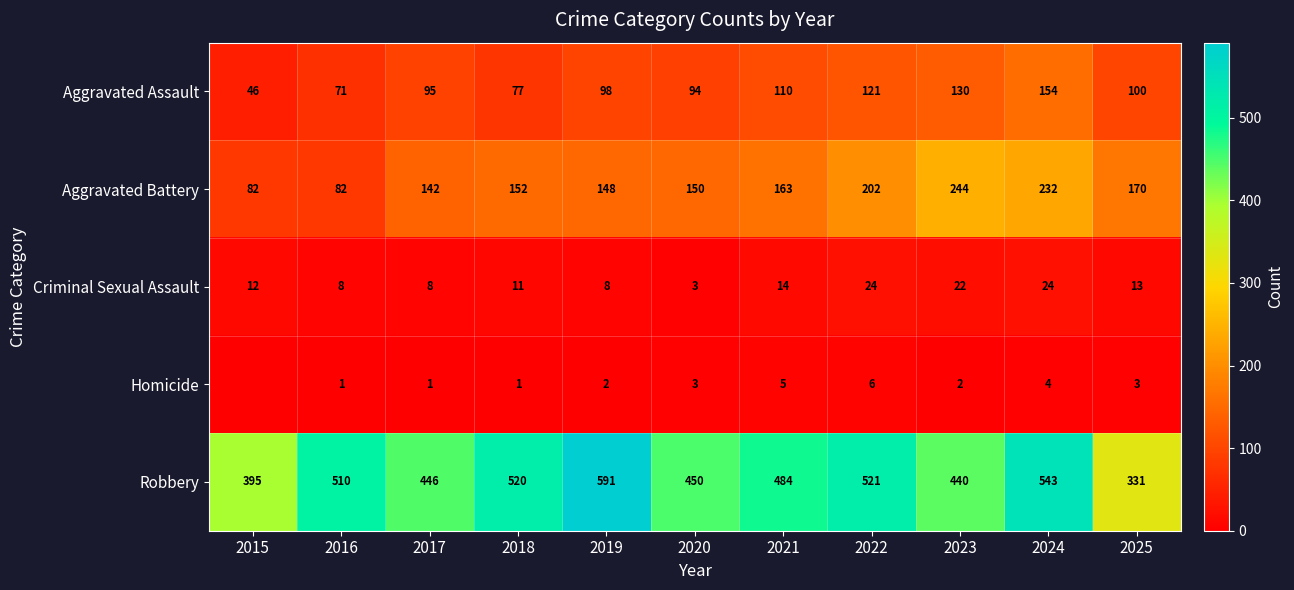

How many values in Homicide are above zero?

10